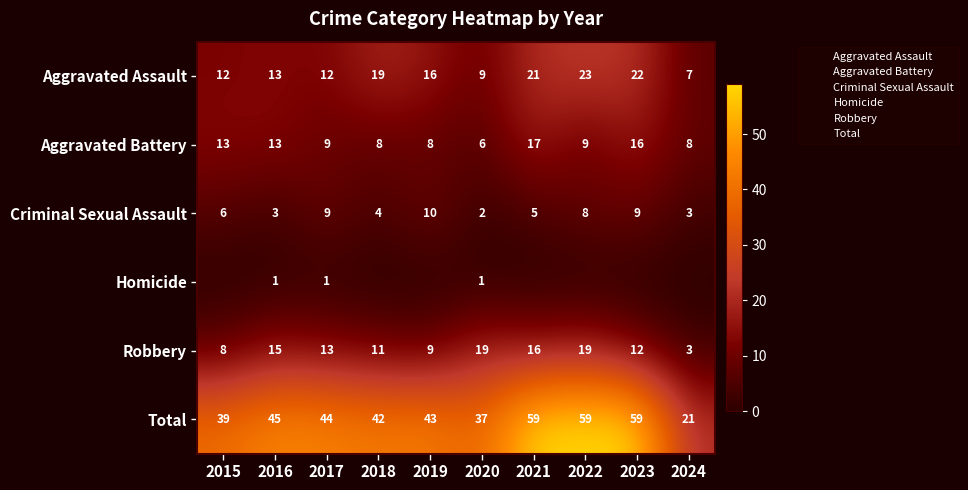

At which label does Aggravated Battery first exceed 9?

2015